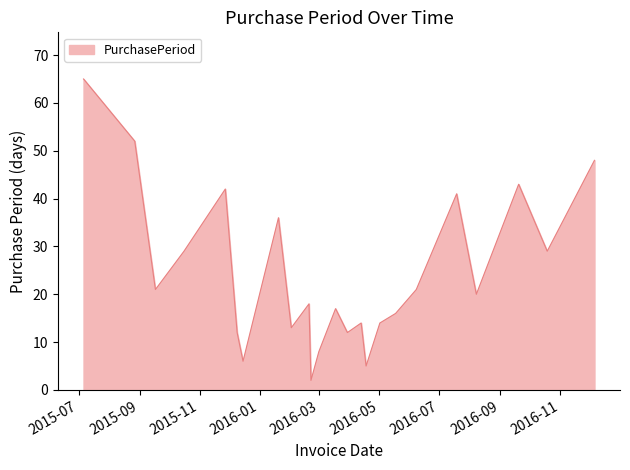

What is the greatest value displayed?

65